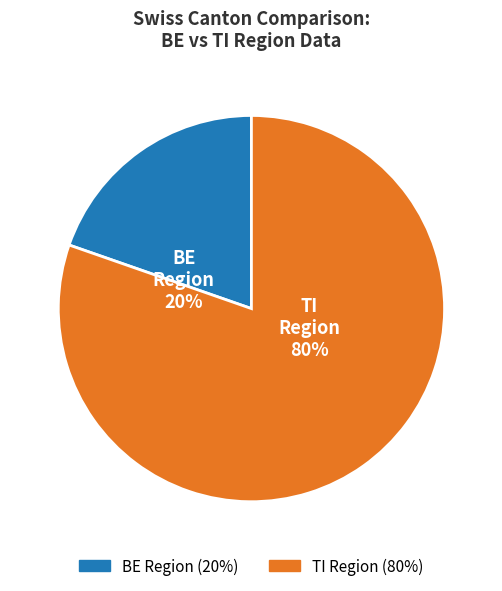

Count the number of slices in the pie.

2